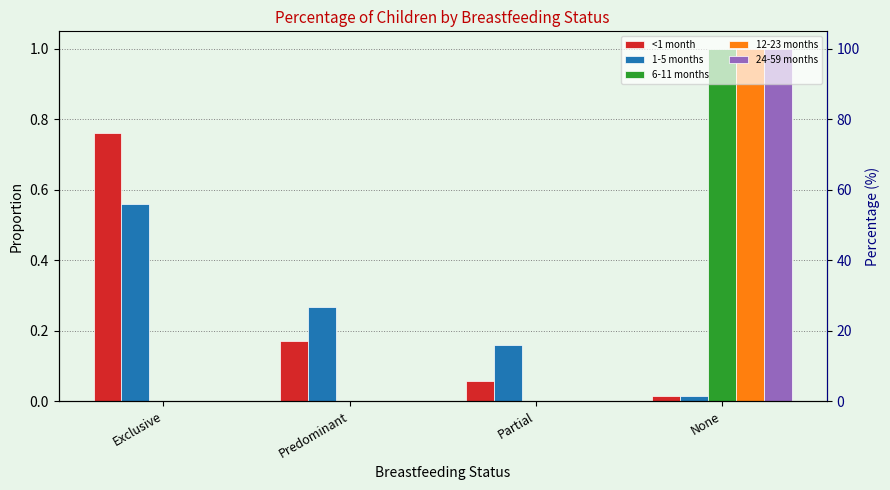

Count the number of data series in this chart.

5